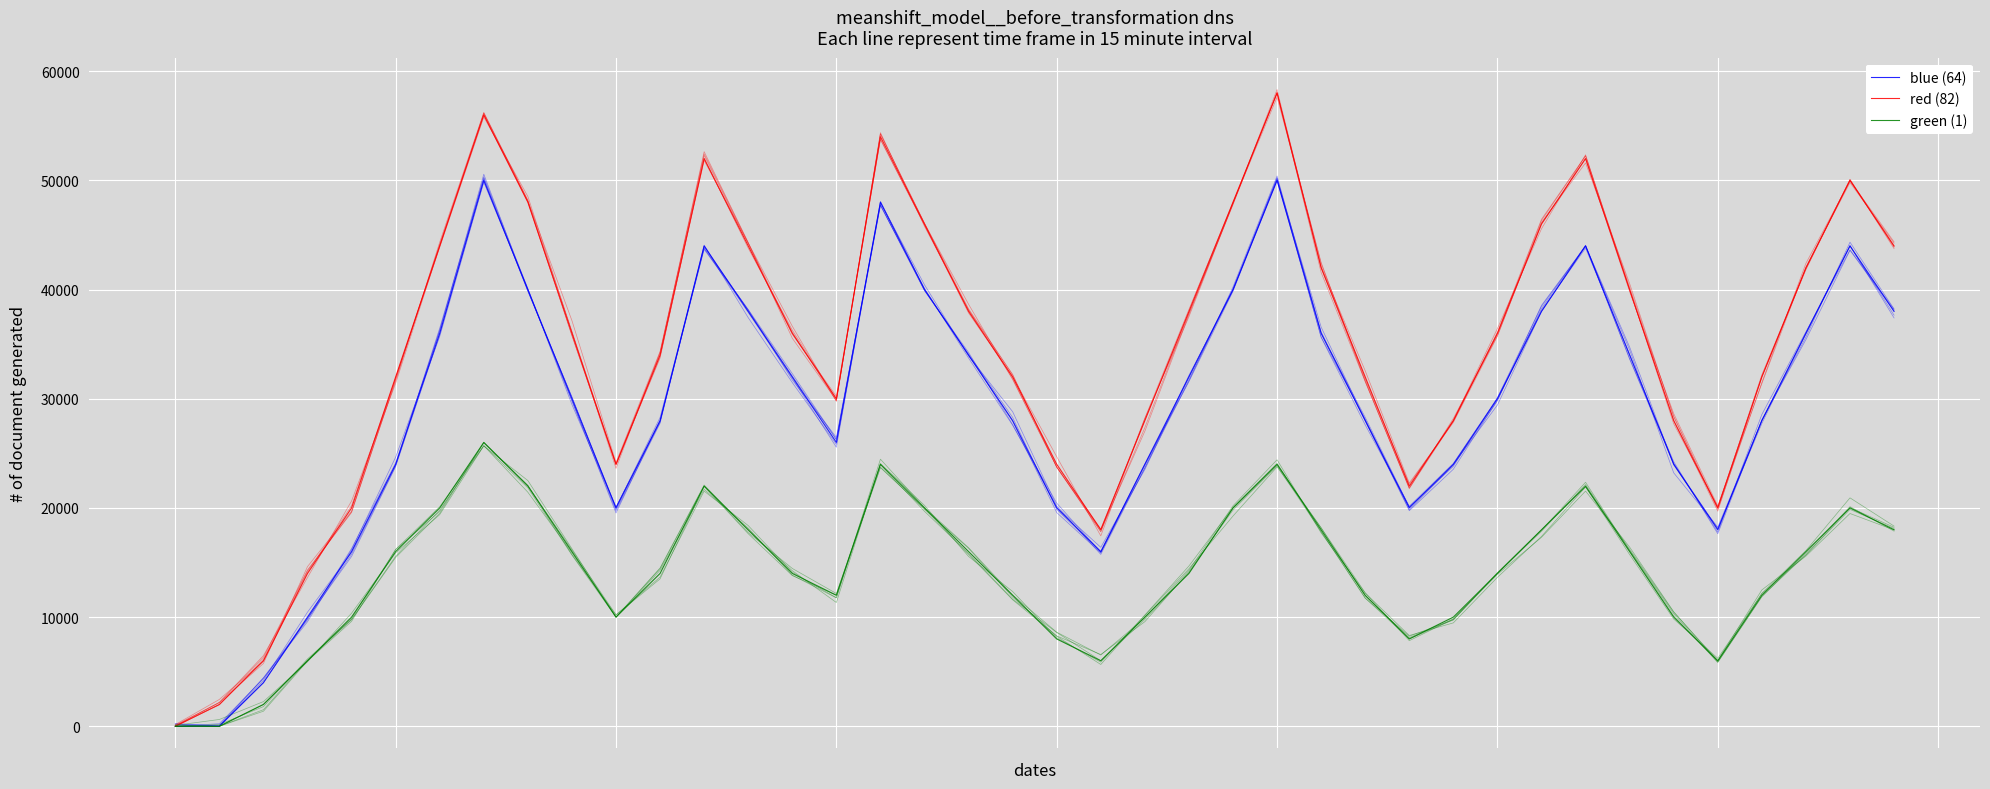

How many values in the red (82) series exceed 36000?

18